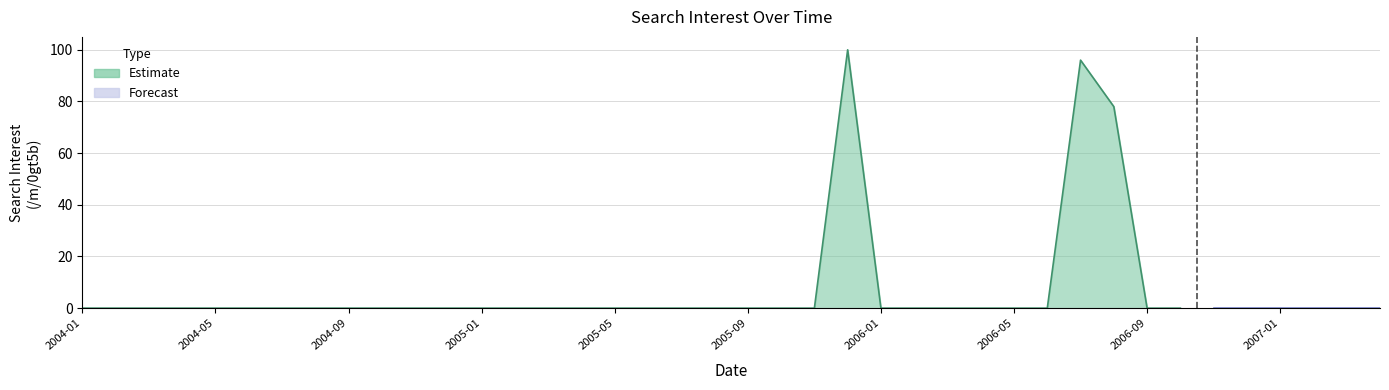

At which category does the chart reach its minimum across all series?

2004-01